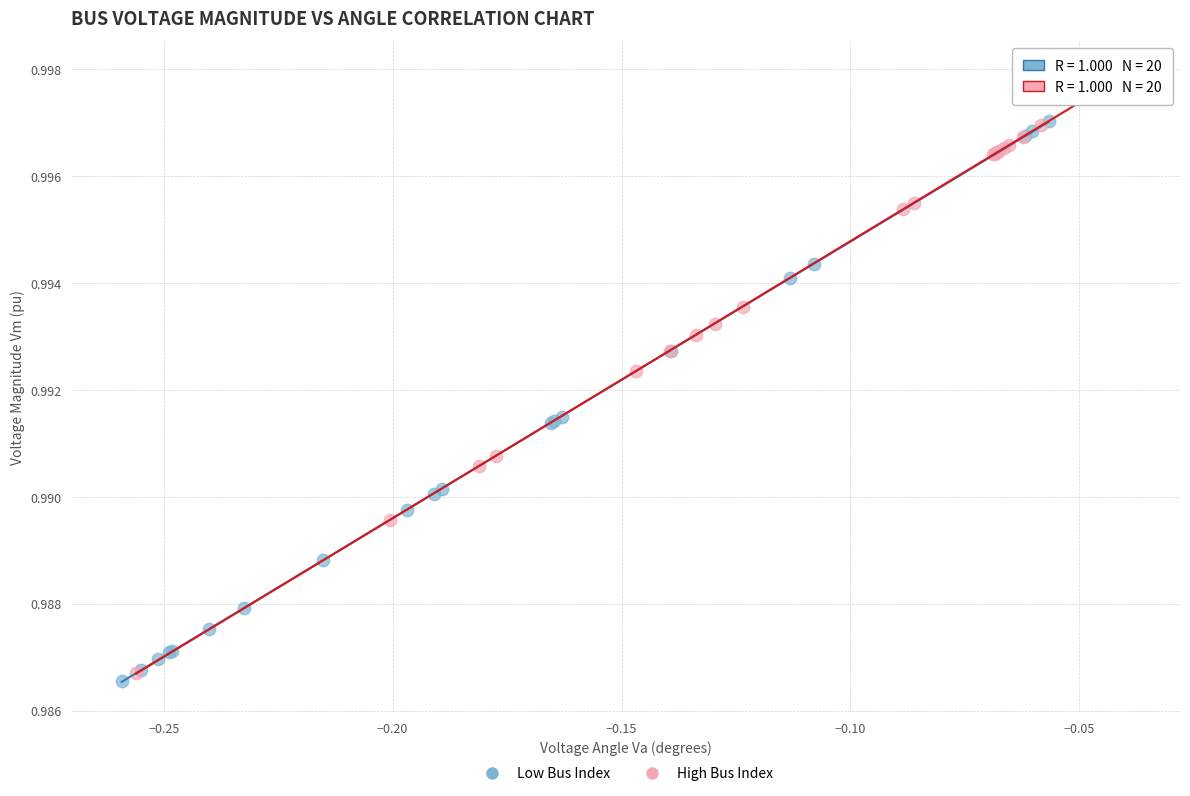

Which series has the largest Y range (max minus min)?

High Bus Index